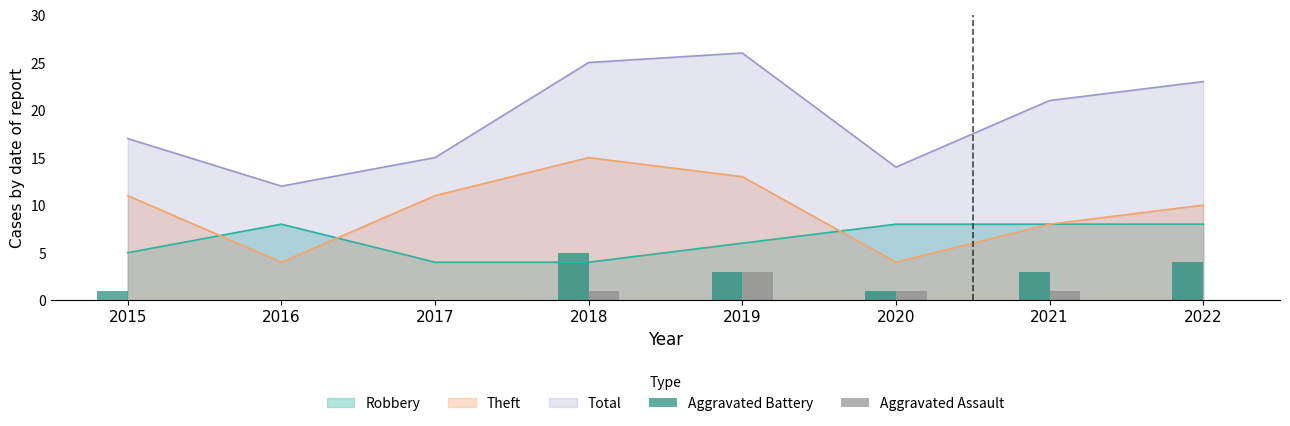

How many groups of bars are there?

8